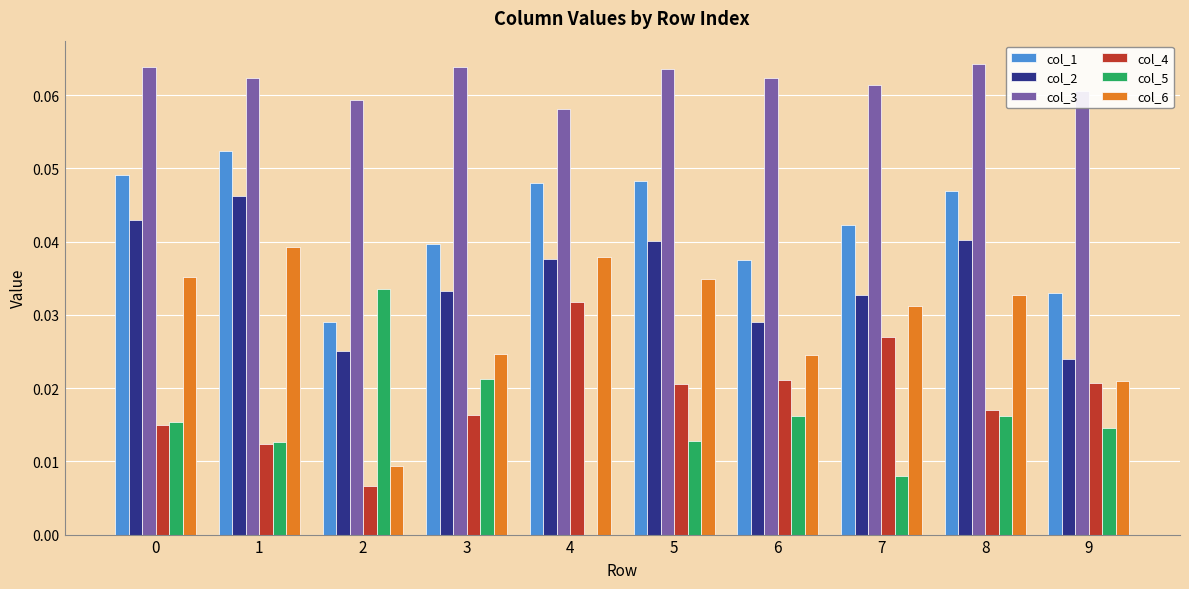

How many categories are shown in the chart?

10